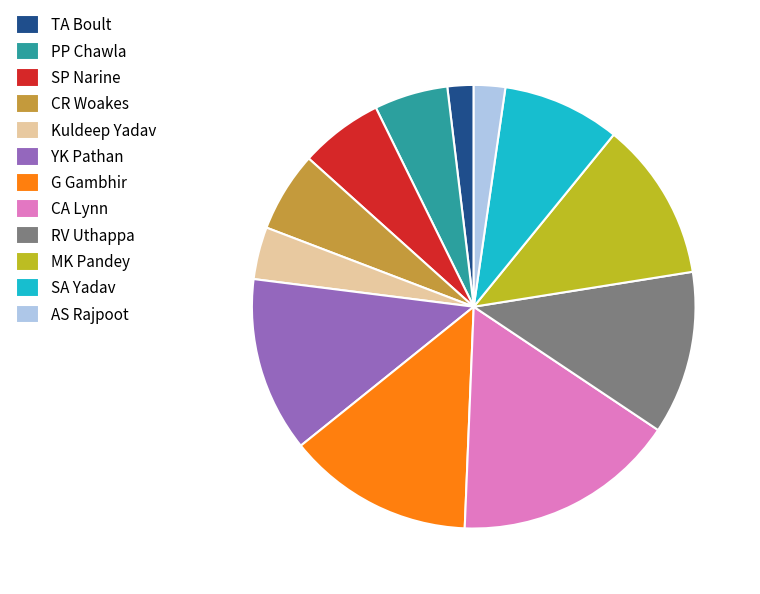

How many slices are in this pie chart?

12